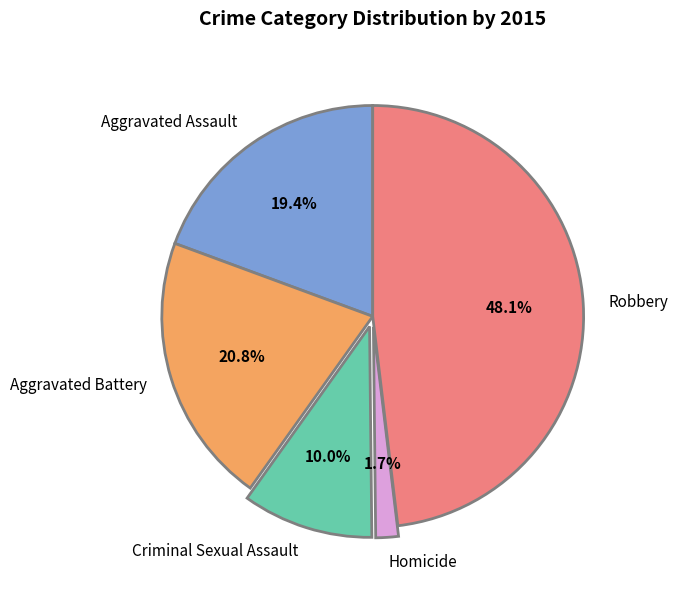

Which has a higher value, Aggravated Assault or Aggravated Battery?

Aggravated Battery